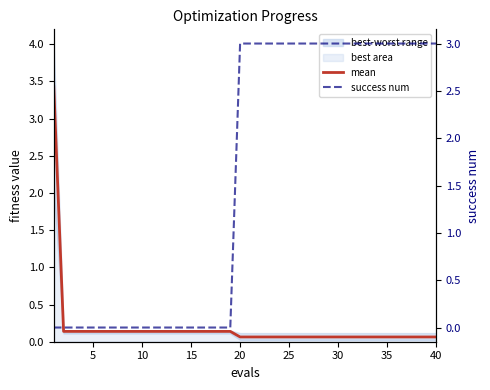

At how many categories does at least one series exceed 2?

22